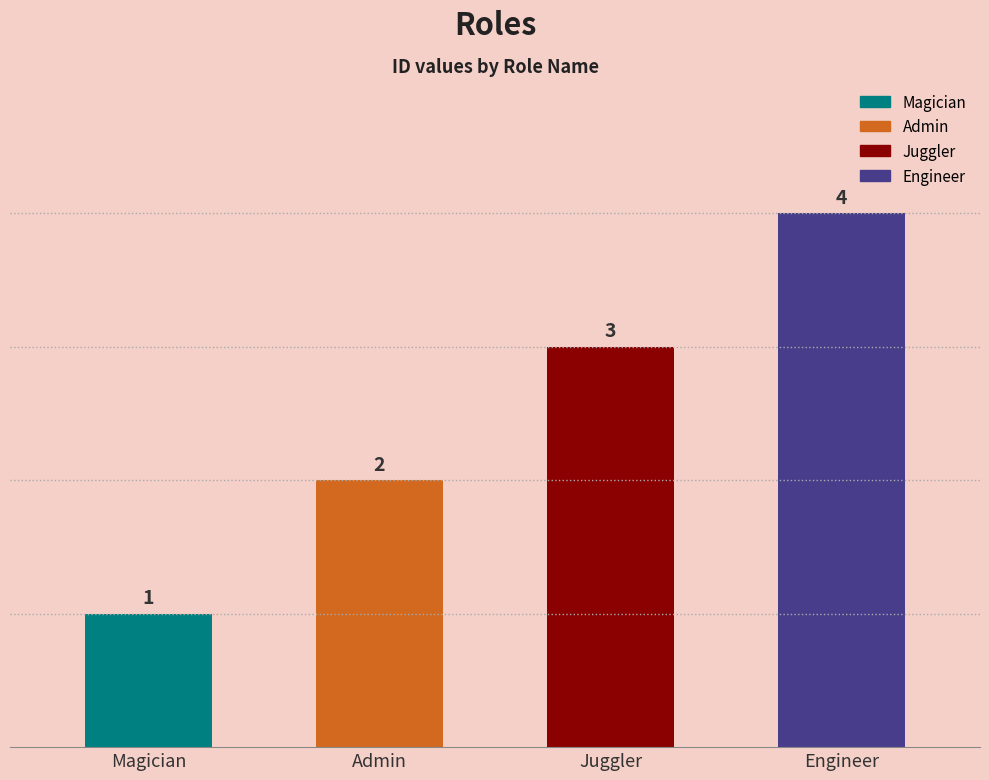

How many distinct data groups are displayed?

1